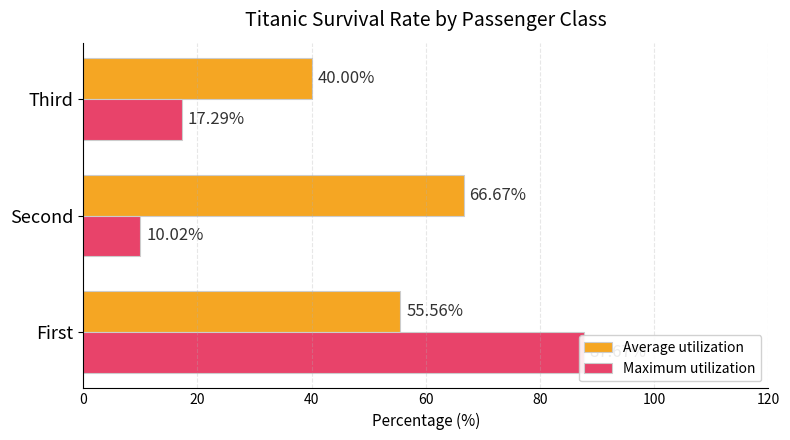

How many bars are there in each group?

2